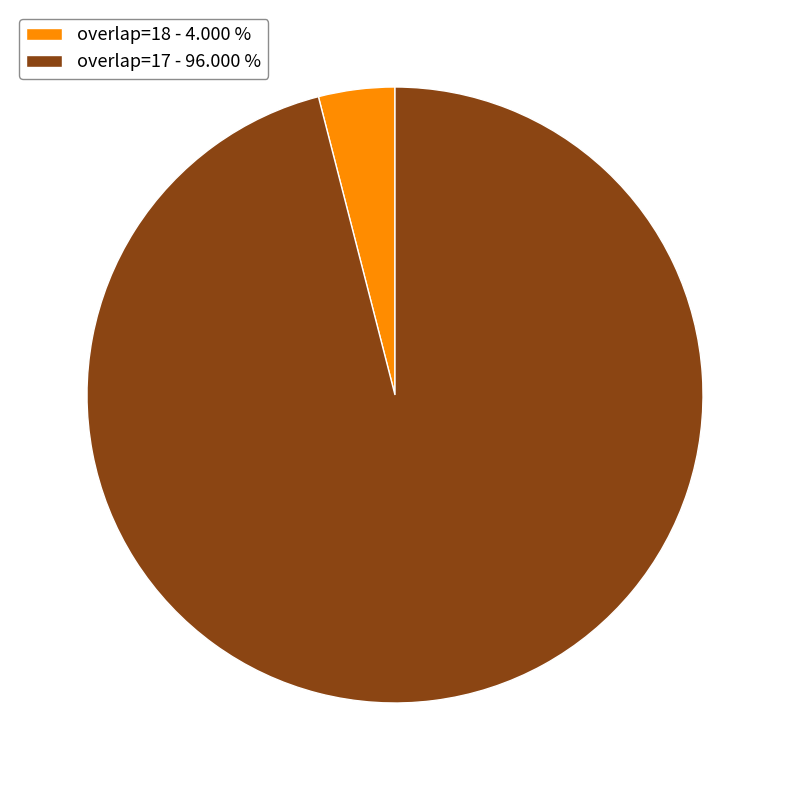

Is the sum of overlap=18 - 4.000 % and overlap=17 - 96.000 % greater than half?

Yes